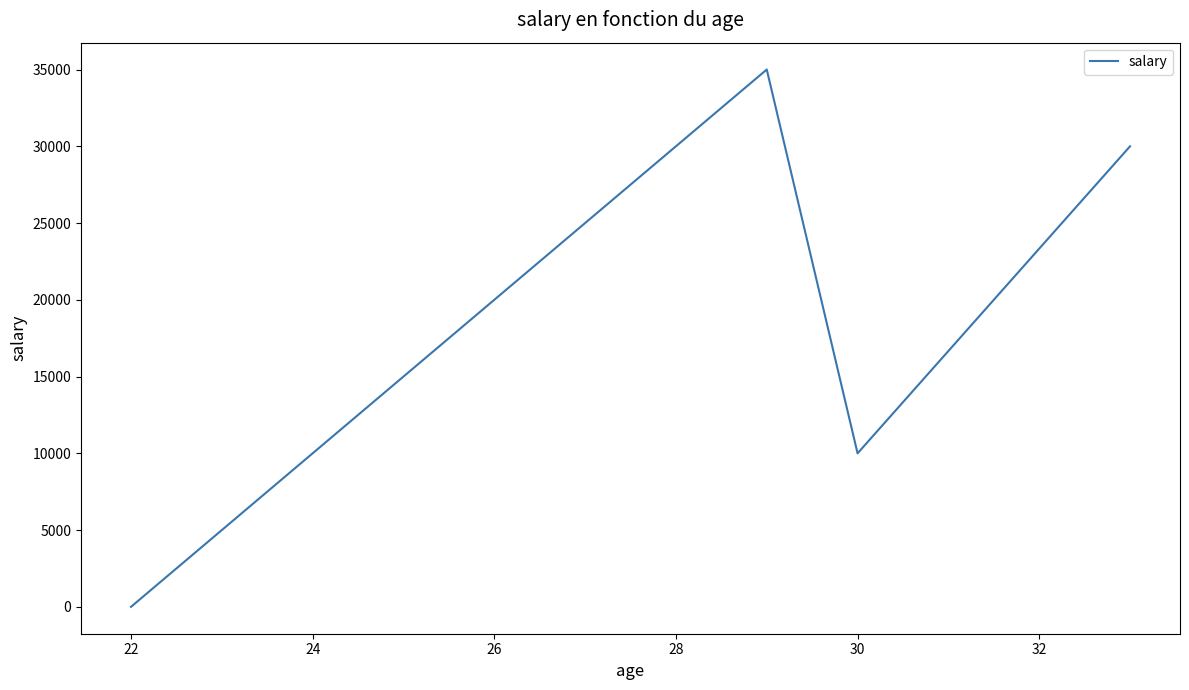

What is the difference between the second highest and minimum values?

30000